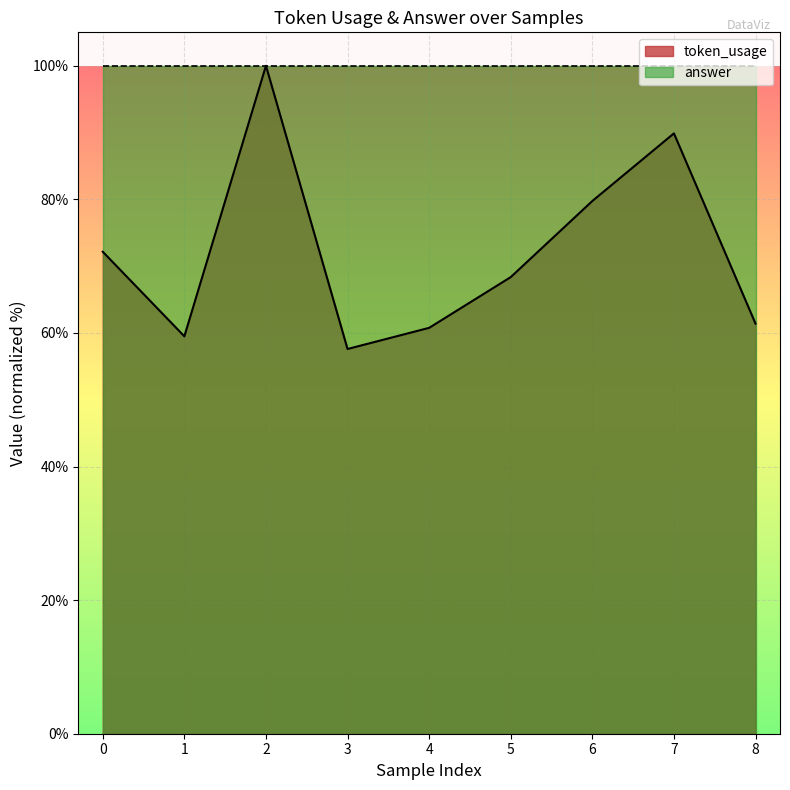

What is the ratio of the value at 5 to the value at 0?

0.9